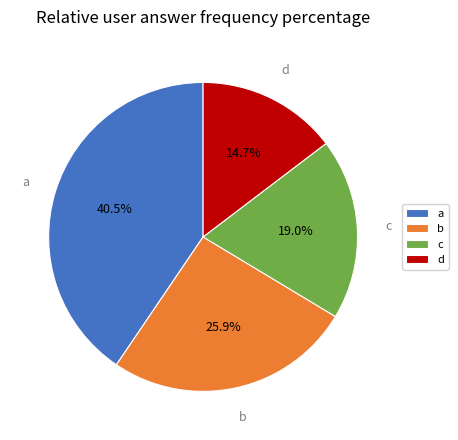

Which slice is the largest?

a